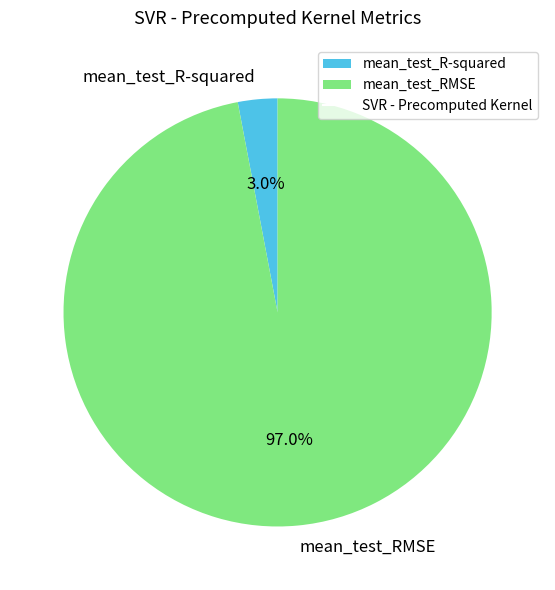

Which category has the smallest portion of the pie?

mean_test_R-squared